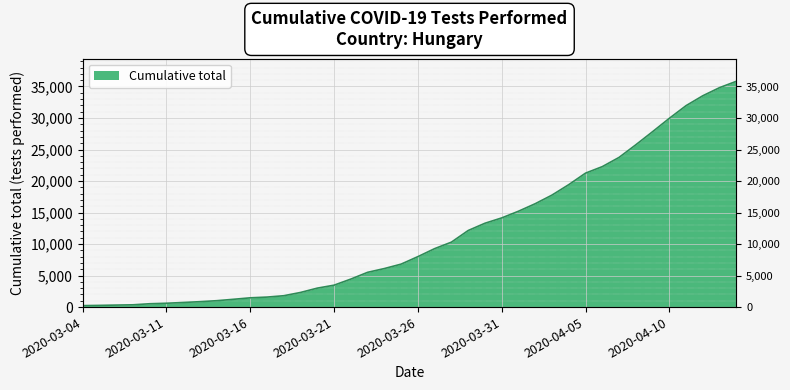

What is the label of the 14th point from the left?

2020-03-19